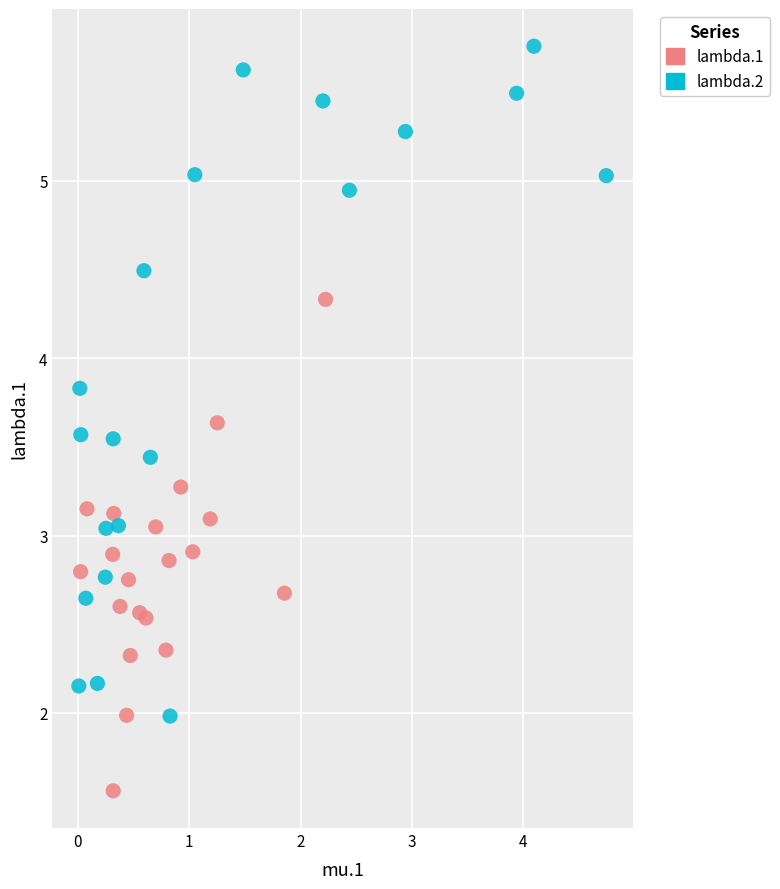

Which series reaches the maximum Y coordinate?

lambda.2